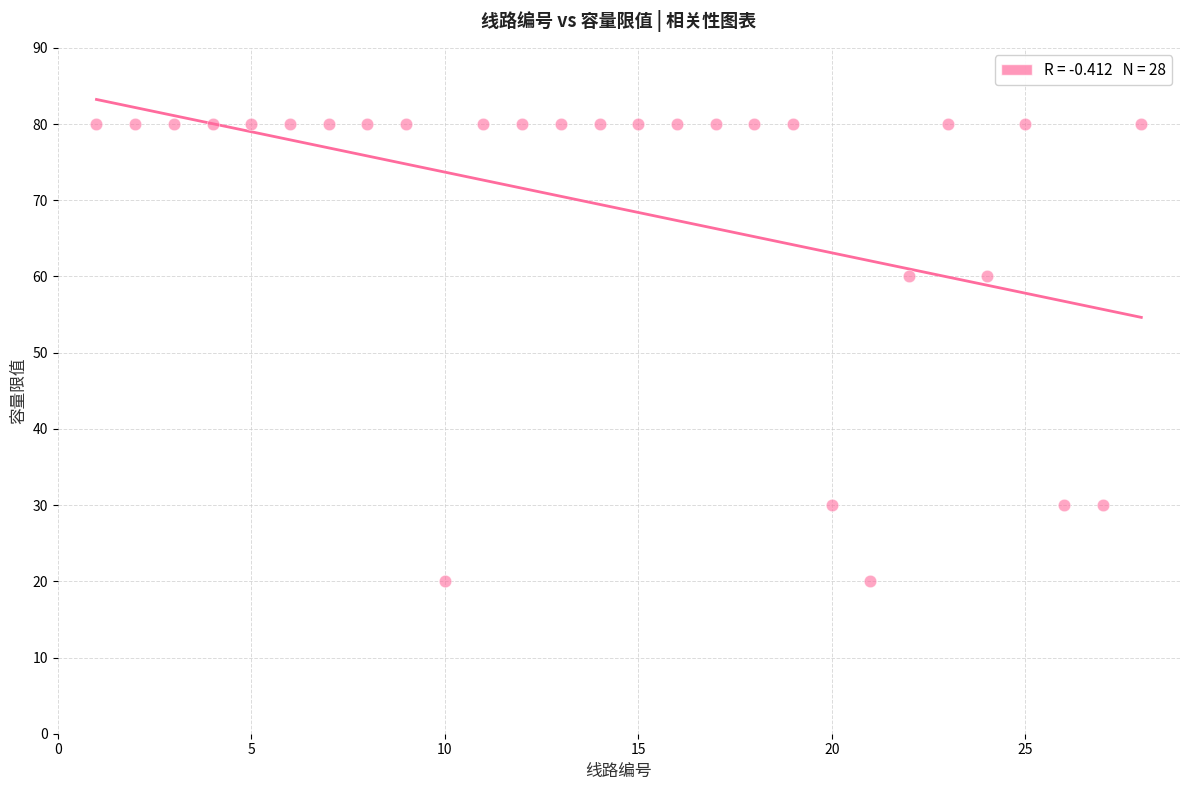

What is the range of Y values (max minus min)?

60